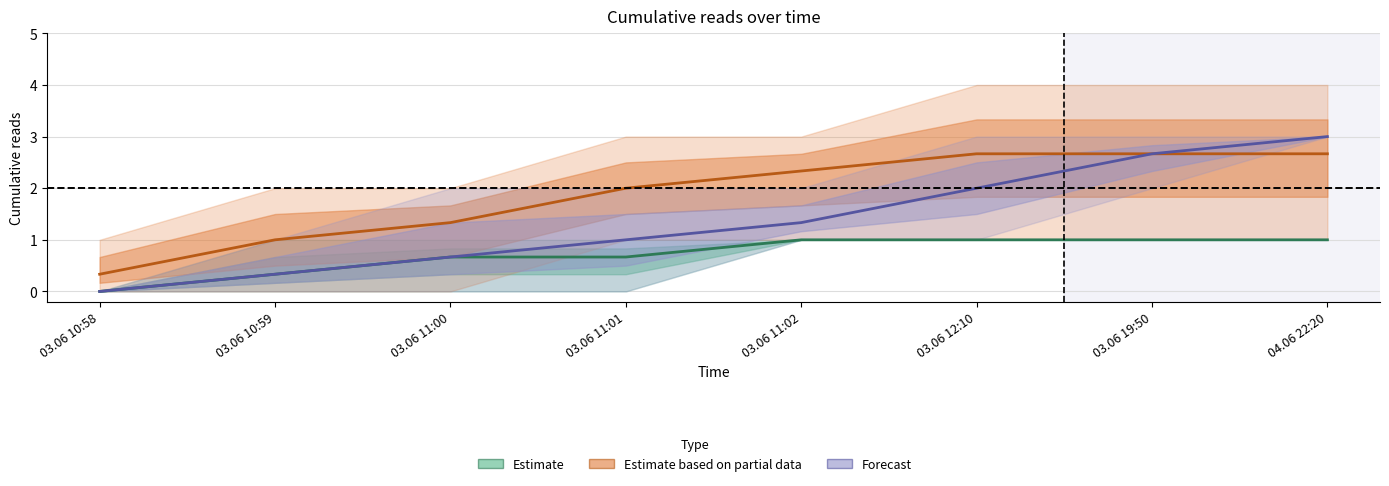

Rank the series by their average value, from highest to lowest.

Estimate based on partial data, Forecast, Estimate